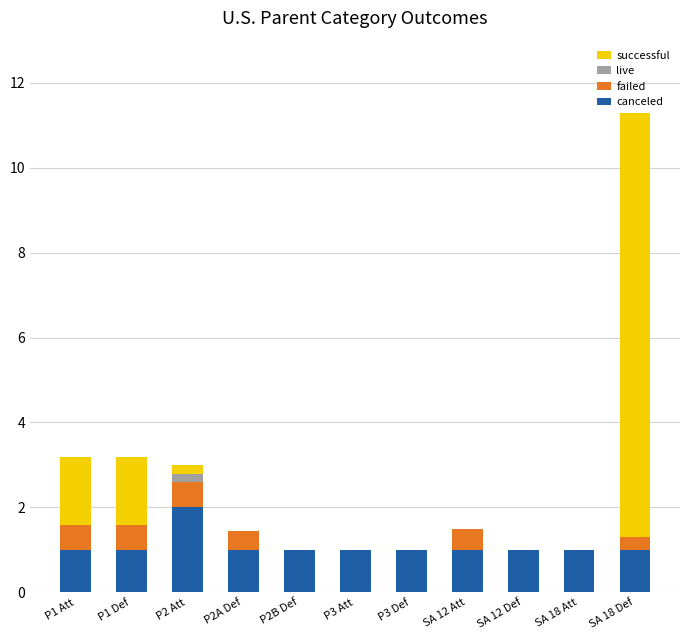

Does the chart contain stacked bars?

Yes